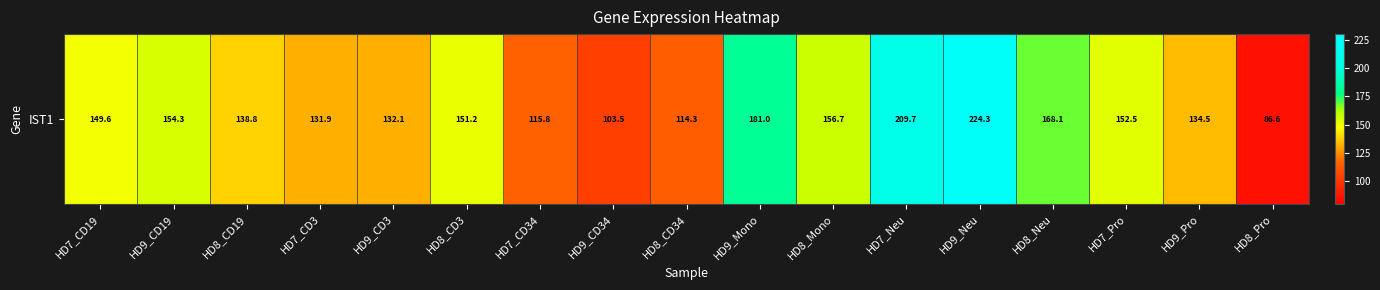

What is the average value?

147.3